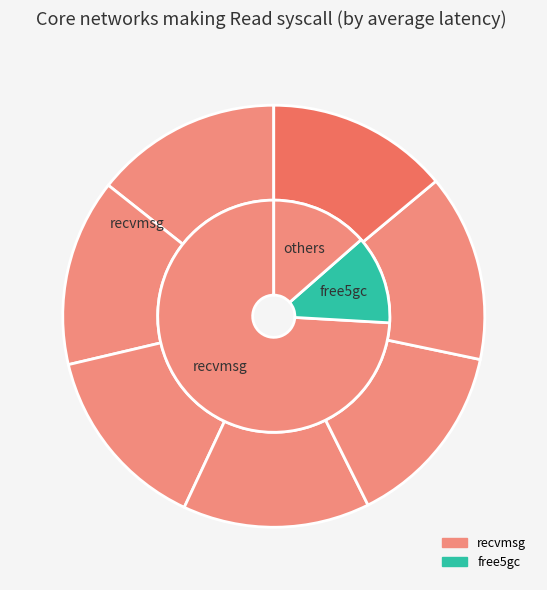

Is there a majority slice in this chart?

No